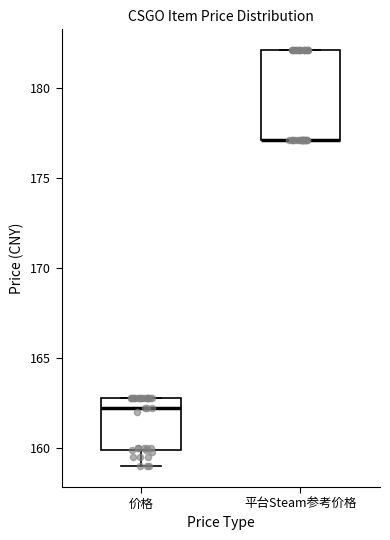

Reading left to right, transcribe this box plot: for each box, give where its median line is, the range the box spans, and where its two whiskers end, as read against the y-axis. The values are not printed on the chart, so give them approximately, as read against the axis.

价格: median 162, box 160 to 163, whiskers 159 to 163
平台Steam参考价格: median 177 (drawn on the box's lower edge), box 177 to 182, whiskers 177 to 182